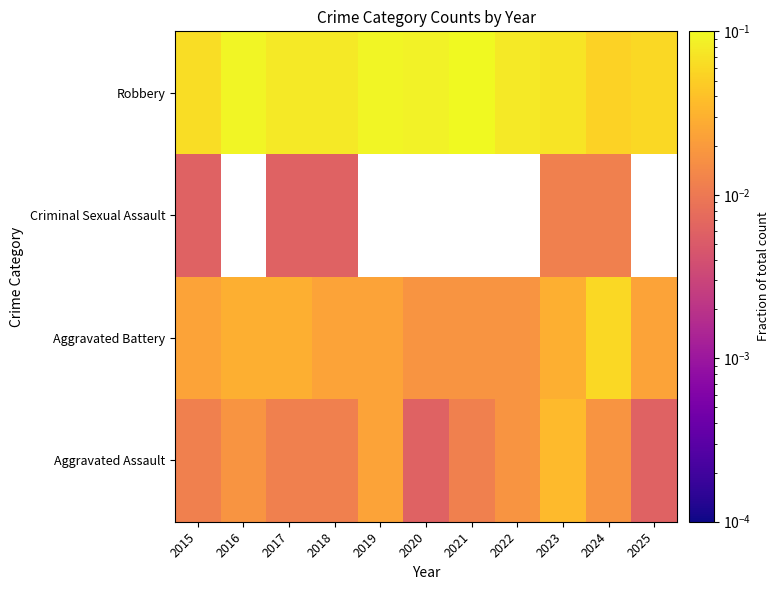

What is the total value across all series at 2018?

0.1